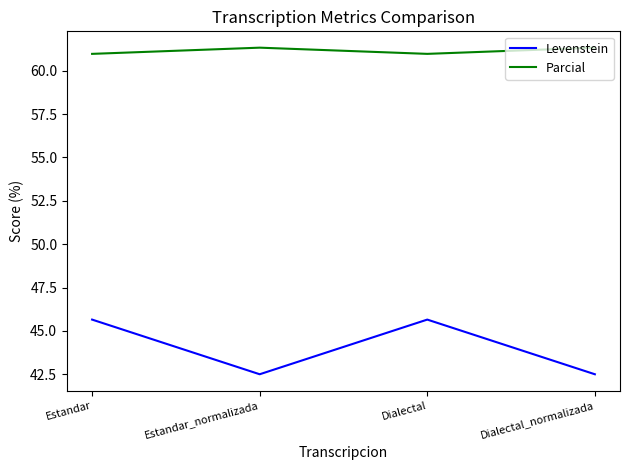

Reading left to right, transcribe all the data shown in this chart.

Levenstein: 45.7	42.5	45.7	42.5
Parcial: 61.0	61.3	61.0	61.3